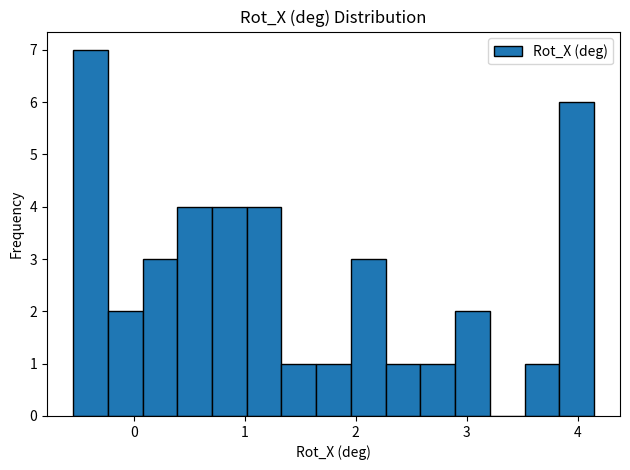

Around what value on the x-axis is the tallest bar? Give the approximate position of its centre, as read against the axis.

-0.4